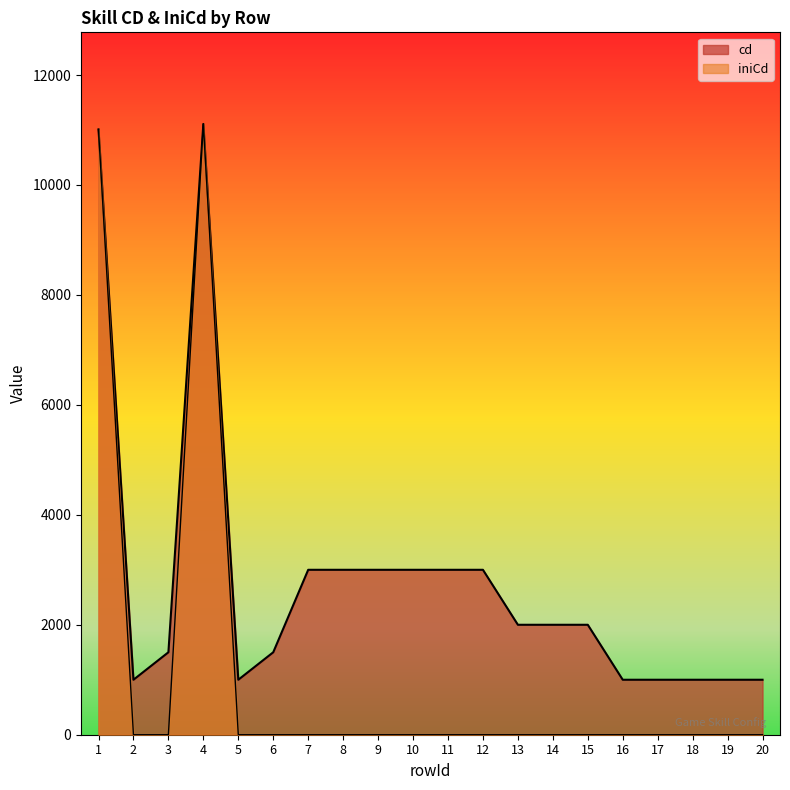

True or false: cd and iniCd intersect in this chart.

False